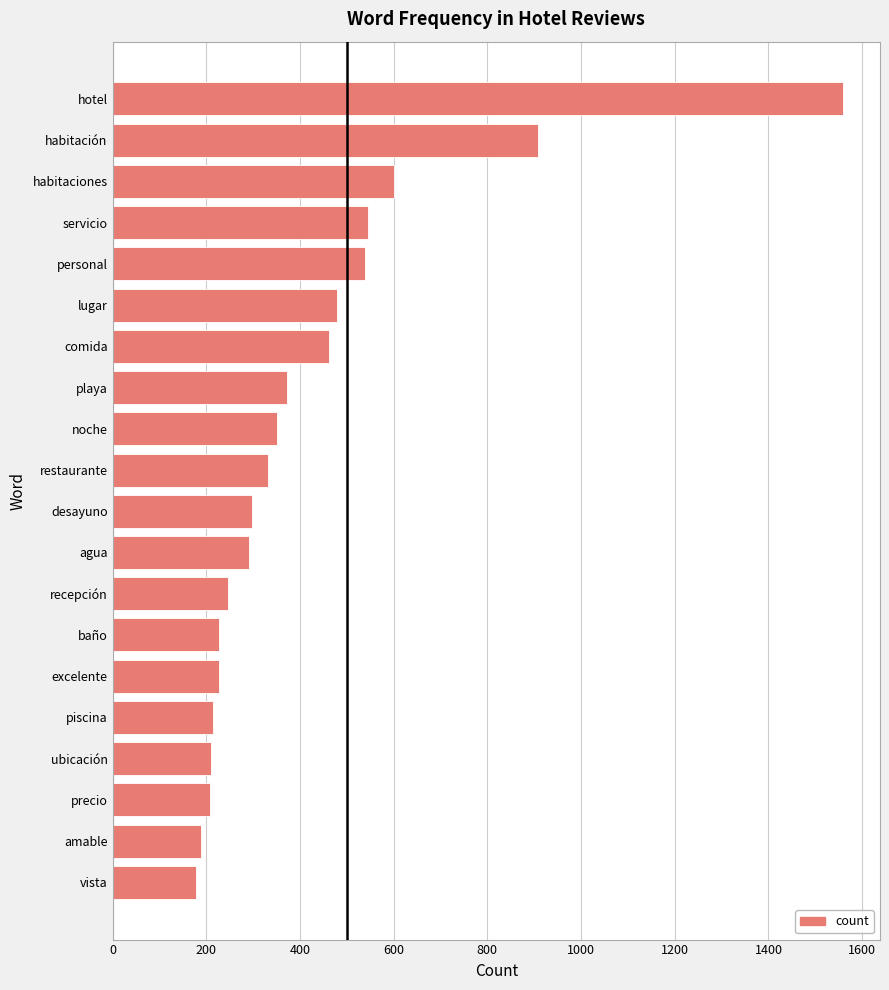

What is the value of the 15th bar from the top?

228